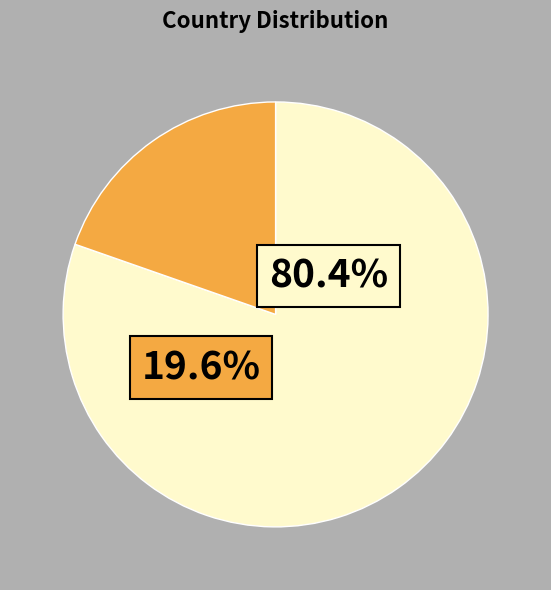

To the nearest percent, what percentage of the pie is Россия?

80%